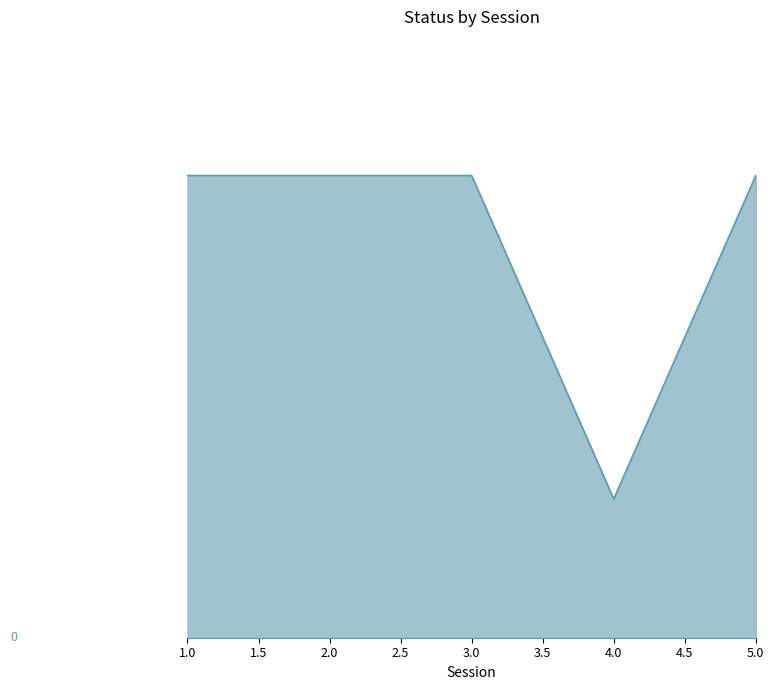

Is this an area chart (filled region under the line)?

Yes